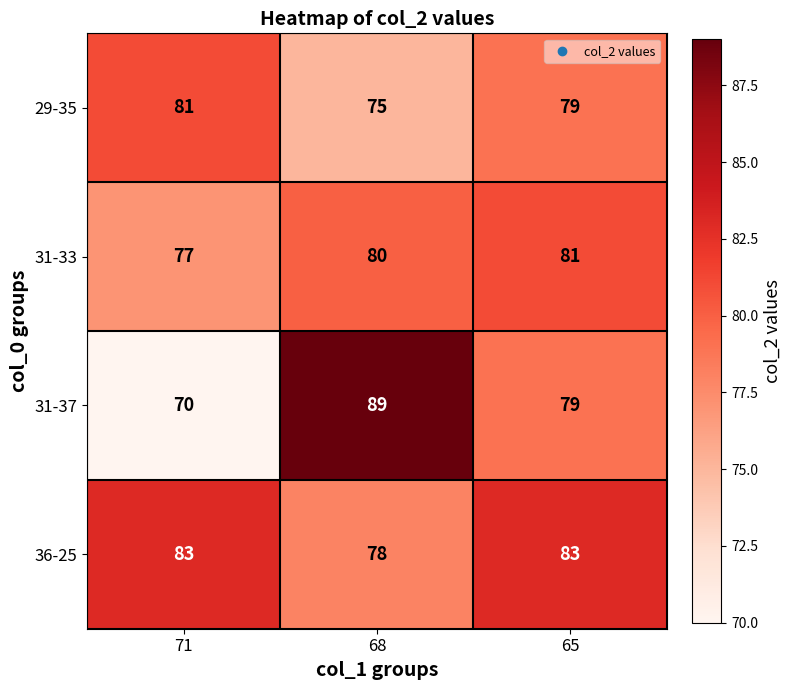

What is the difference between the 29-35 values at 68 and 65?

4